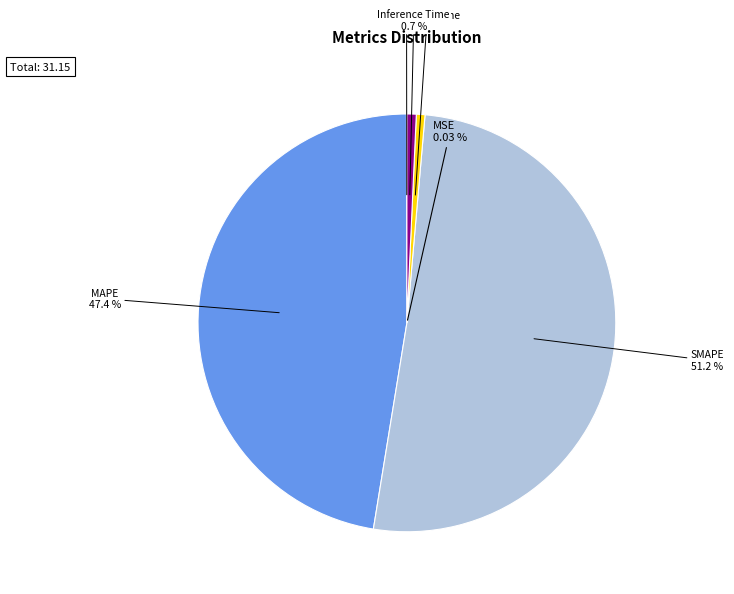

Which category has the biggest portion of the pie?

SMAPE